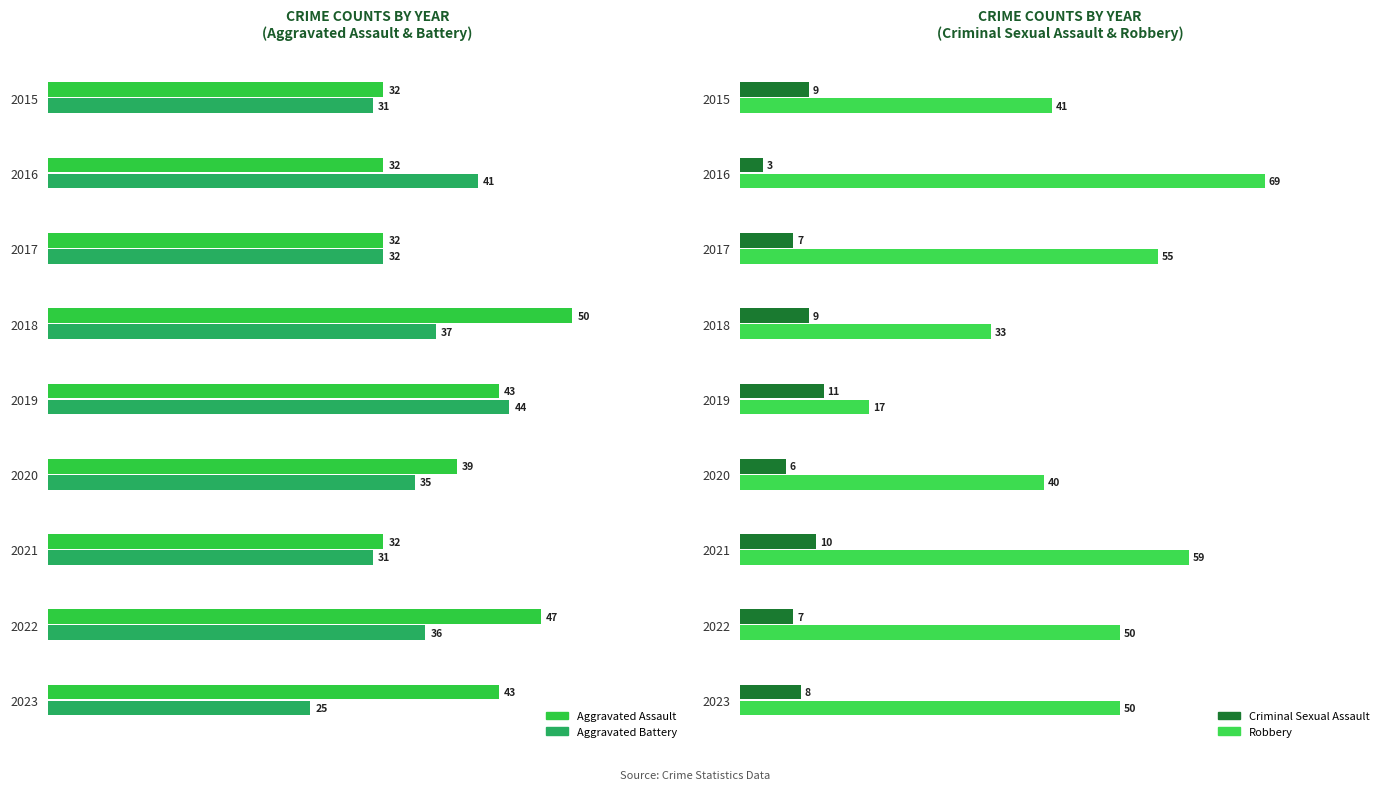

What value does the Aggravated Assault series have at 5, to the nearest 10?

40